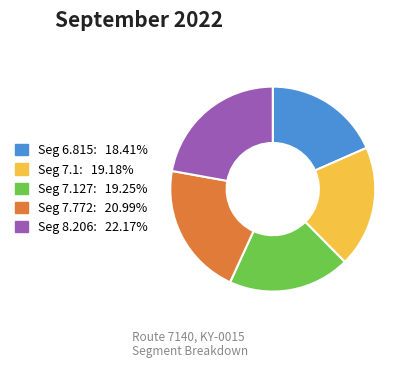

Is there a majority slice in this chart?

No